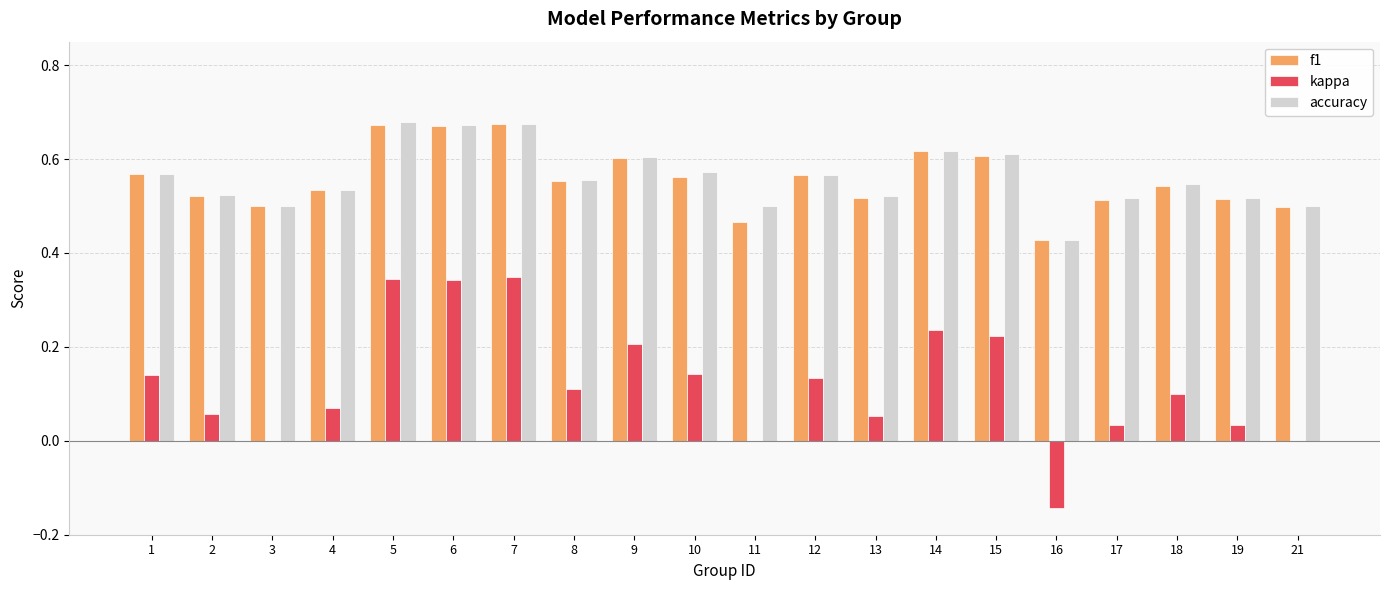

Between 3 and 16, which series saw the biggest shift?

kappa